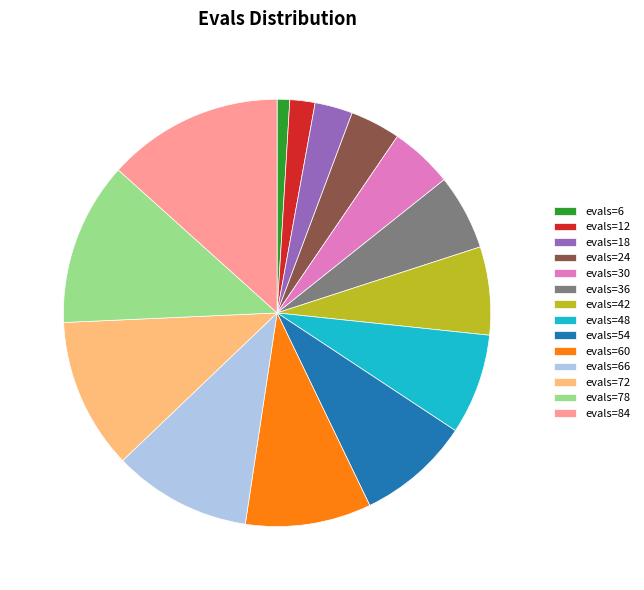

Does any single category account for the majority?

No